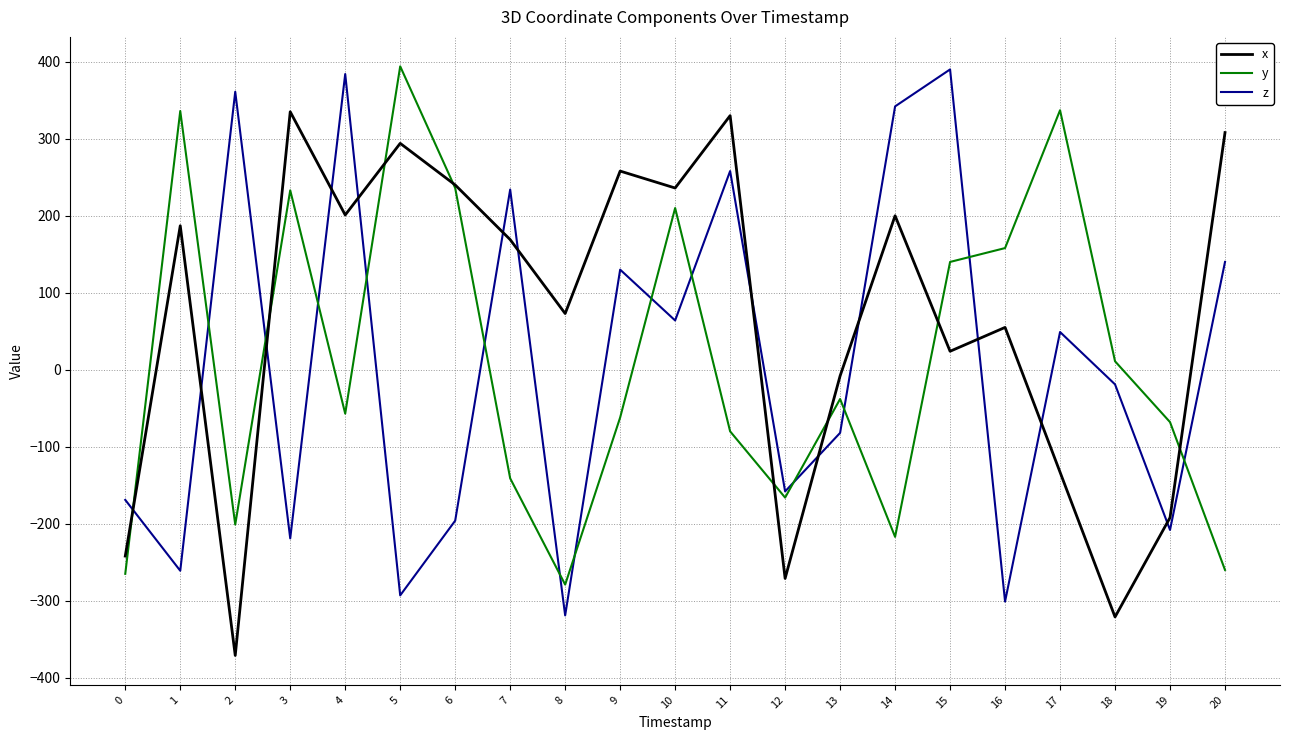

How many interior local valleys does the x series have?

7